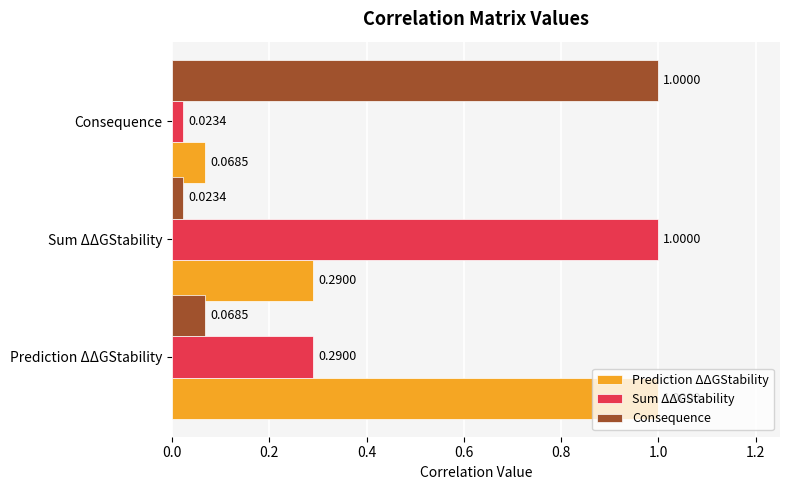

What is the difference between the Consequence values at Sum ΔΔGStability and Consequence?

1.0